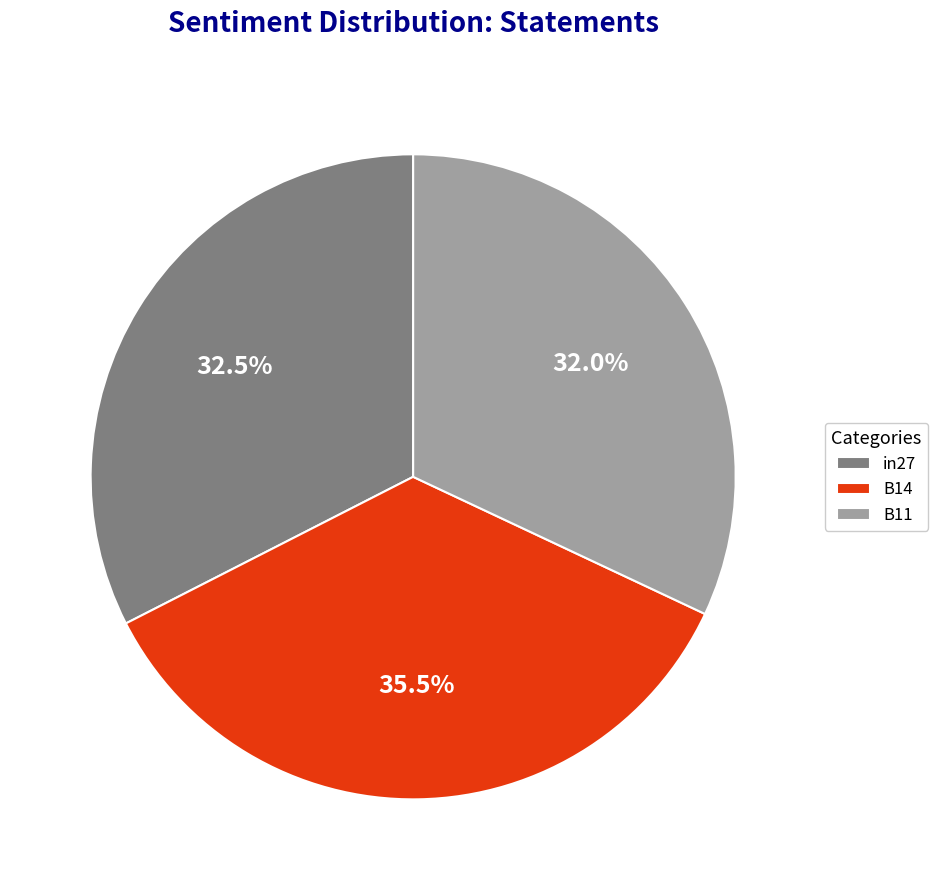

To the nearest percent, what is the difference between the largest and smallest slice percentages?

4%